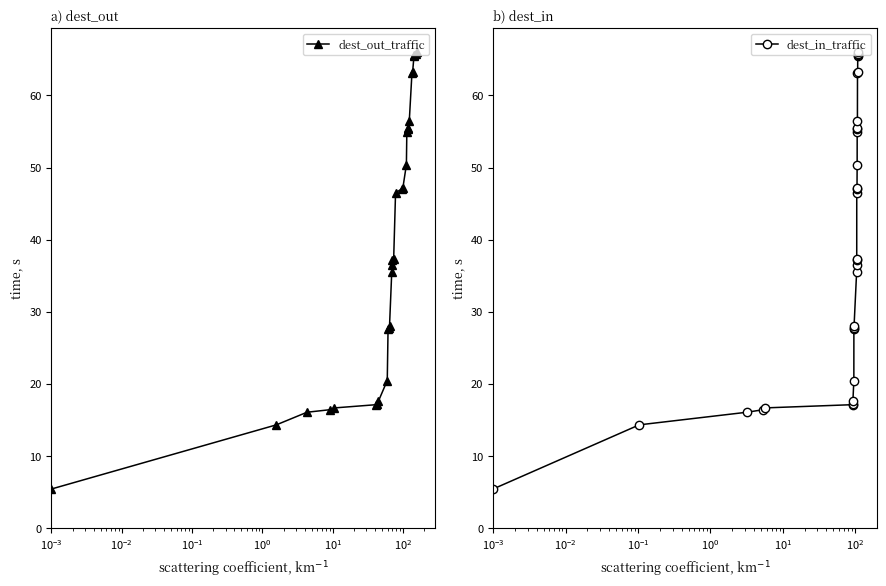

How many series are shown in this chart?

2